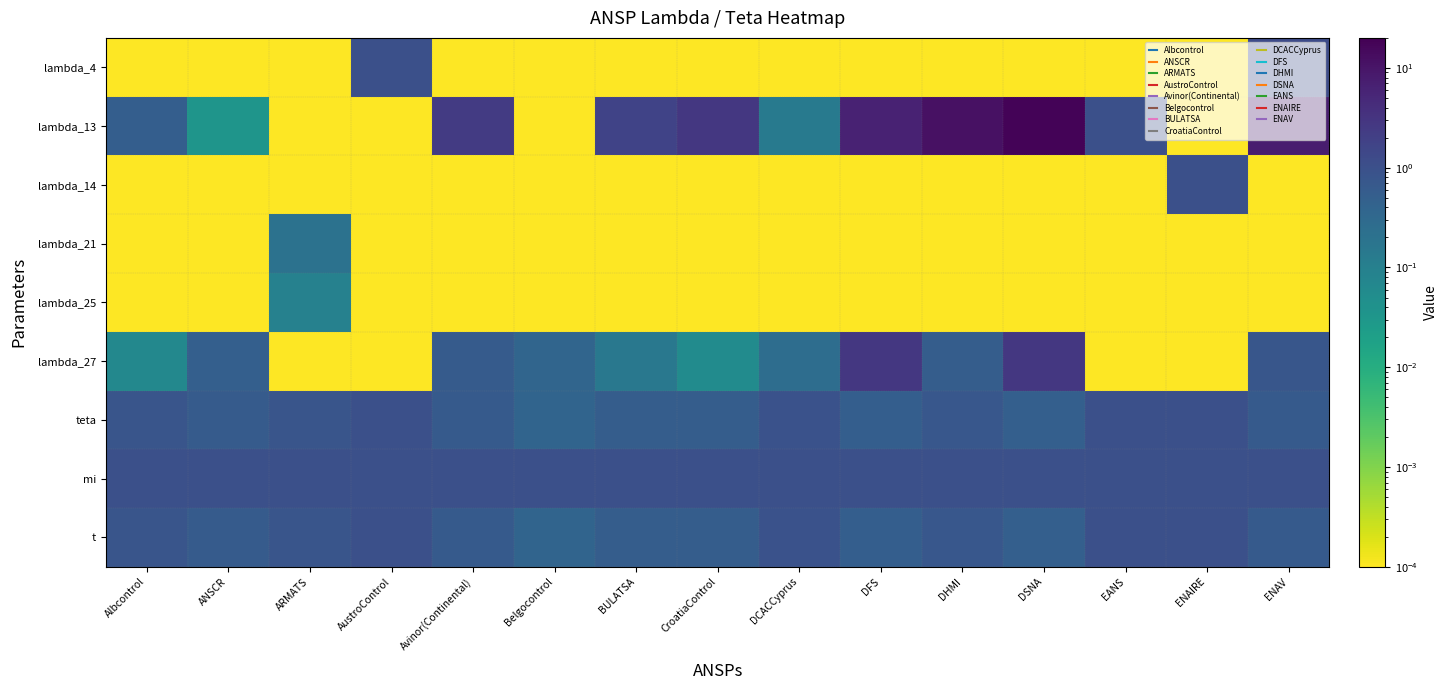

Count the number of data series in this chart.

9